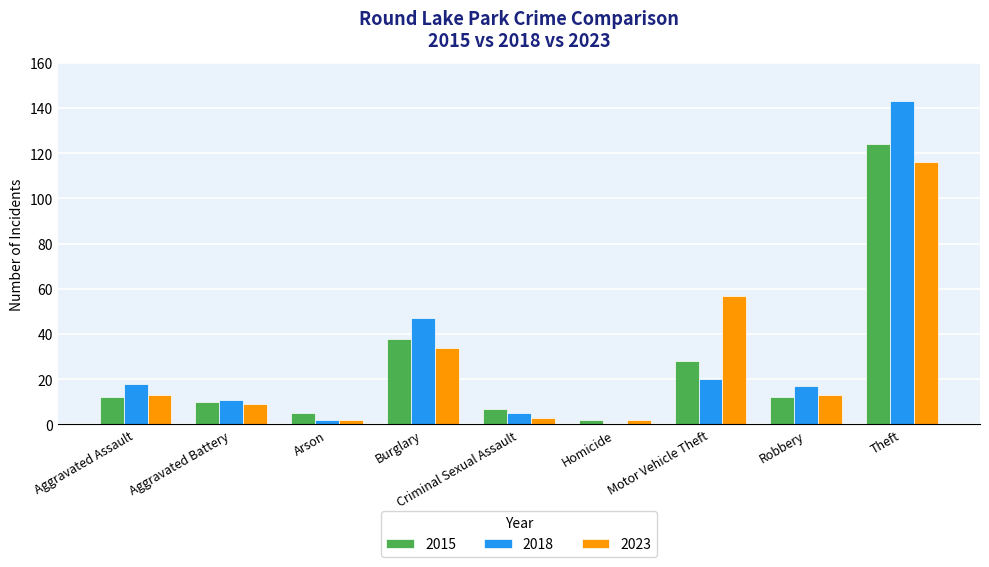

Reading right to left, list all the values displayed in this chart.

2015: 124	12	28	2	7	38	5	10	12
2018: 143	17	20	0	5	47	2	11	18
2023: 116	13	57	2	3	34	2	9	13